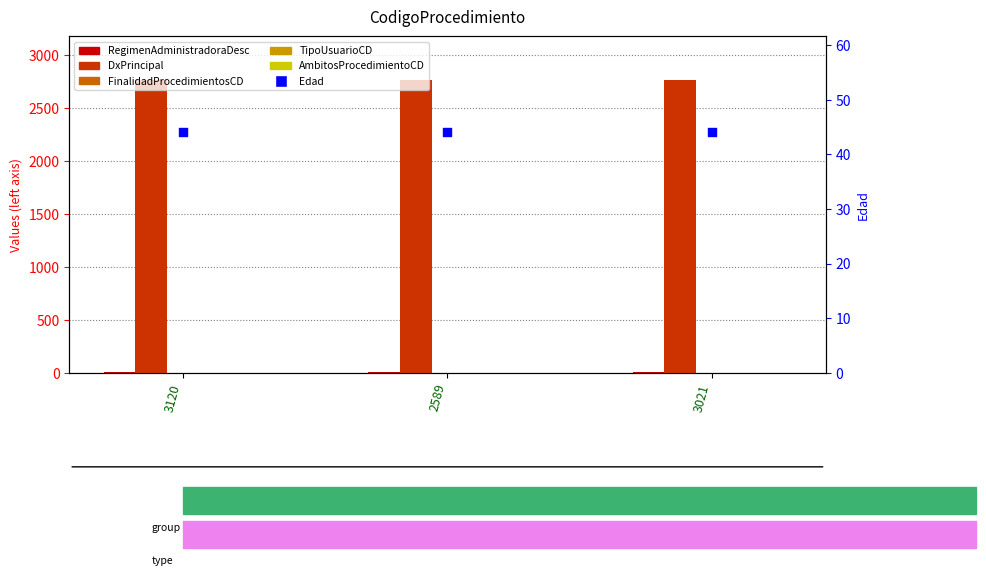

Is the value of FinalidadProcedimientosCD at 3021 greater than the value of DxPrincipal at 3021?

No